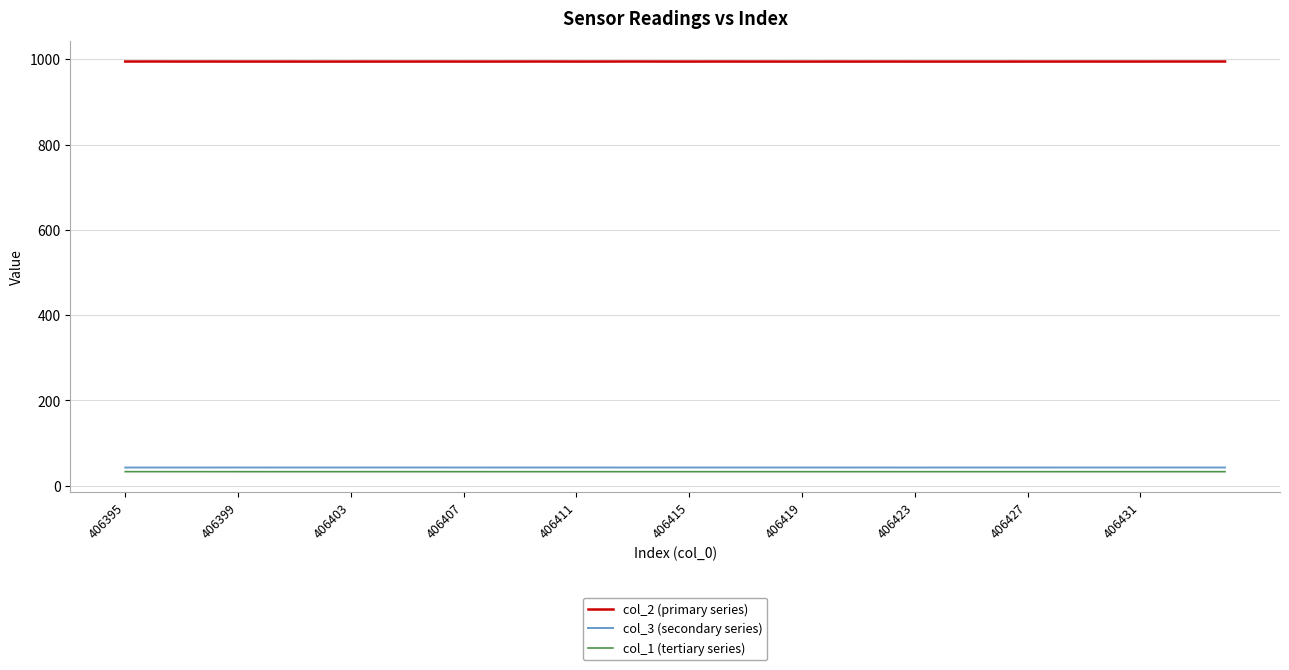

True or false: col_1 (tertiary series) and col_2 (primary series) cross at least once.

False